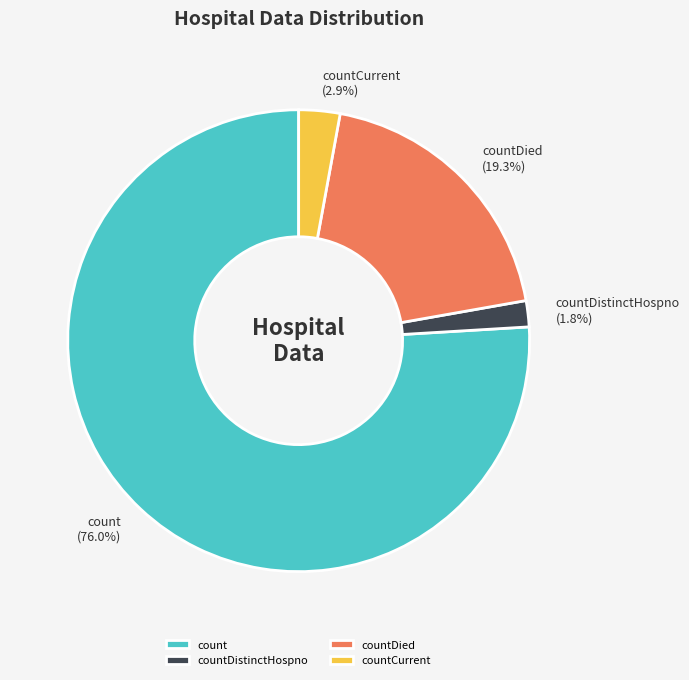

What is the largest slice in the pie chart?

count